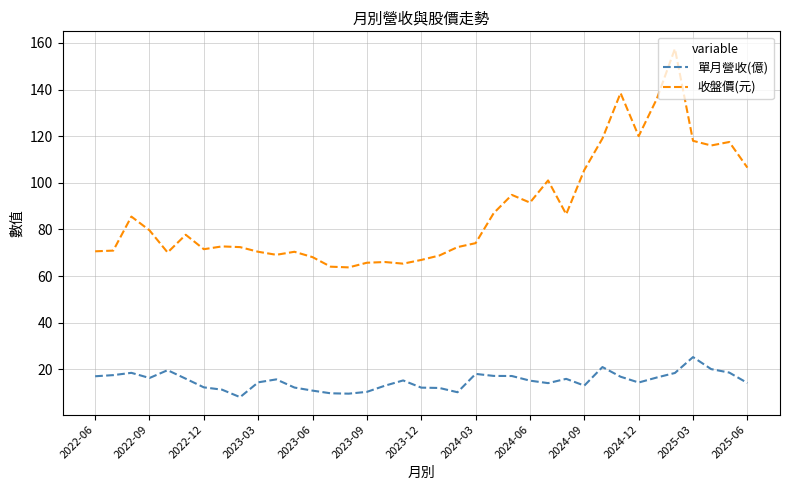

True or false: 收盤價(元) and 單月營收(億) cross at least once.

False